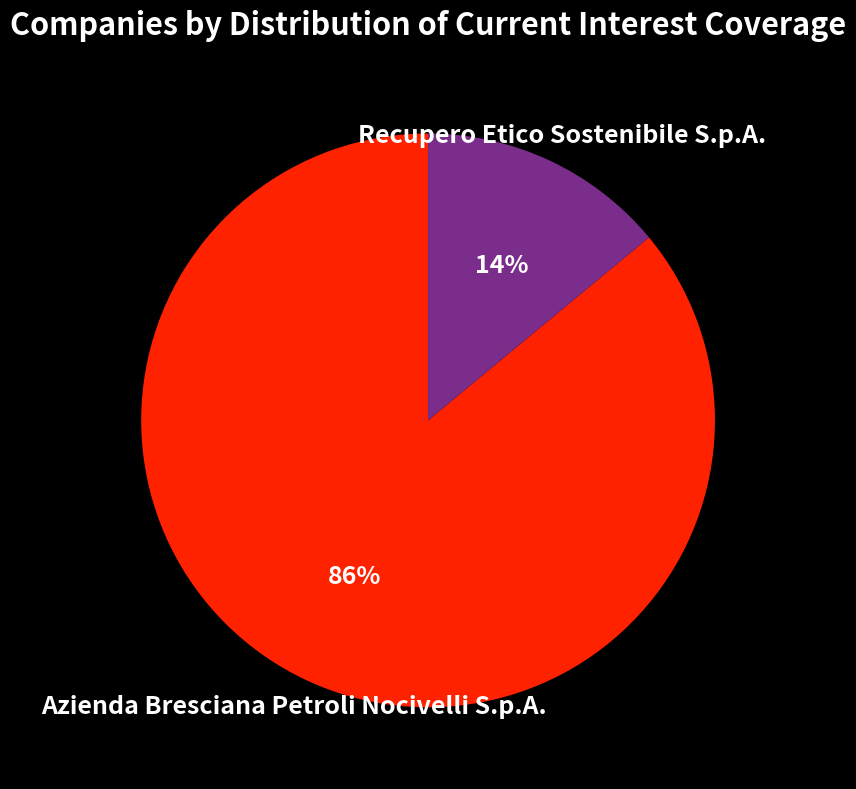

To the nearest percent, what percentage of the pie is Azienda Bresciana Petroli Nocivelli S.p.A.?

86%